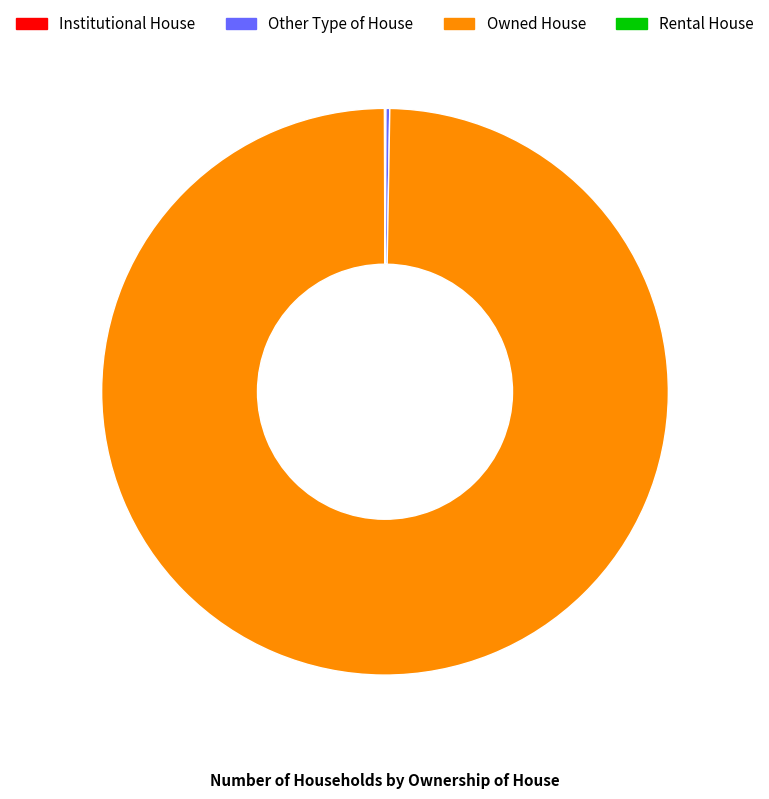

Is there any slice that represents more than half of the pie?

Yes